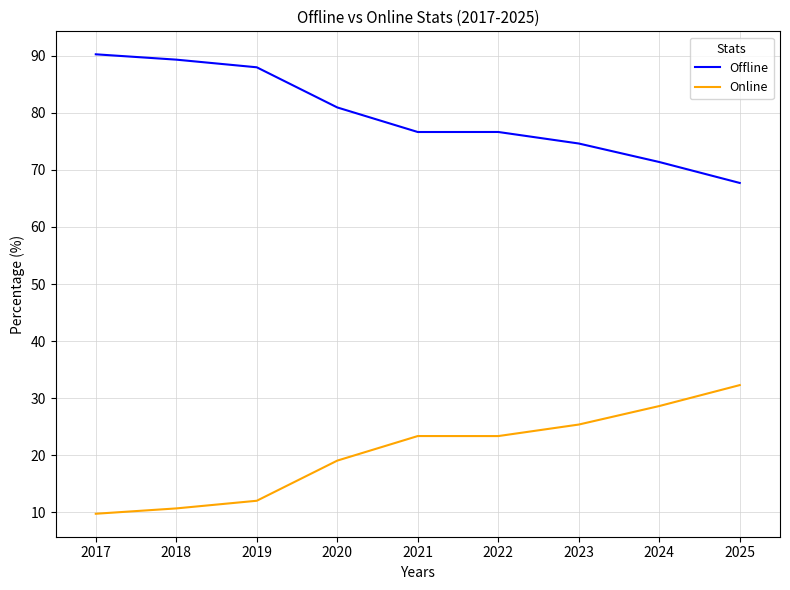

Where does the Online series first go above 23?

2021